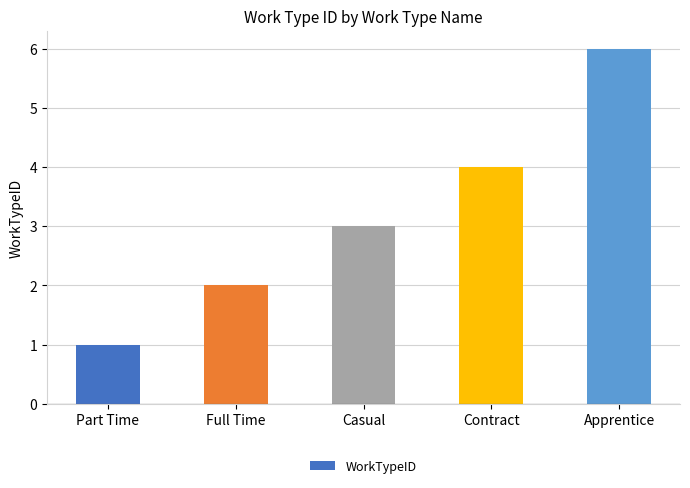

Approximately how many times larger is the value at Apprentice compared to Casual?

2.0